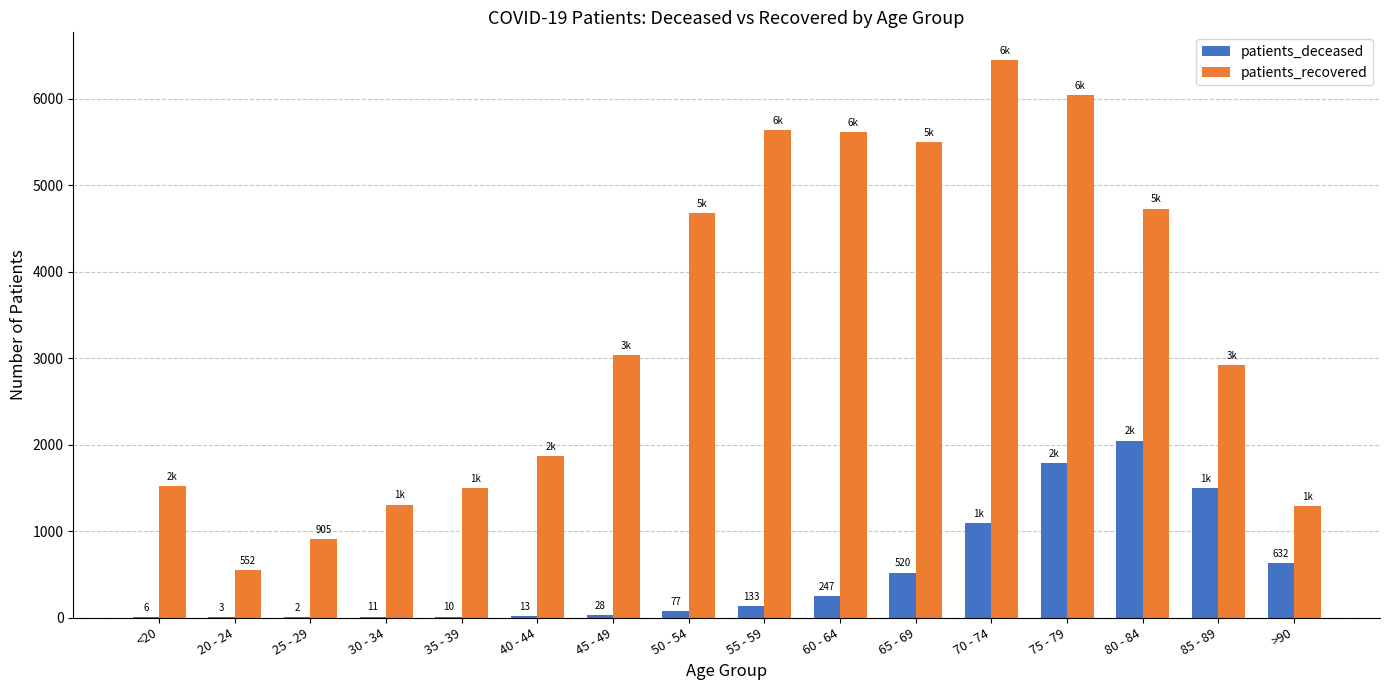

What is the highest value of the patients_deceased series?

2048